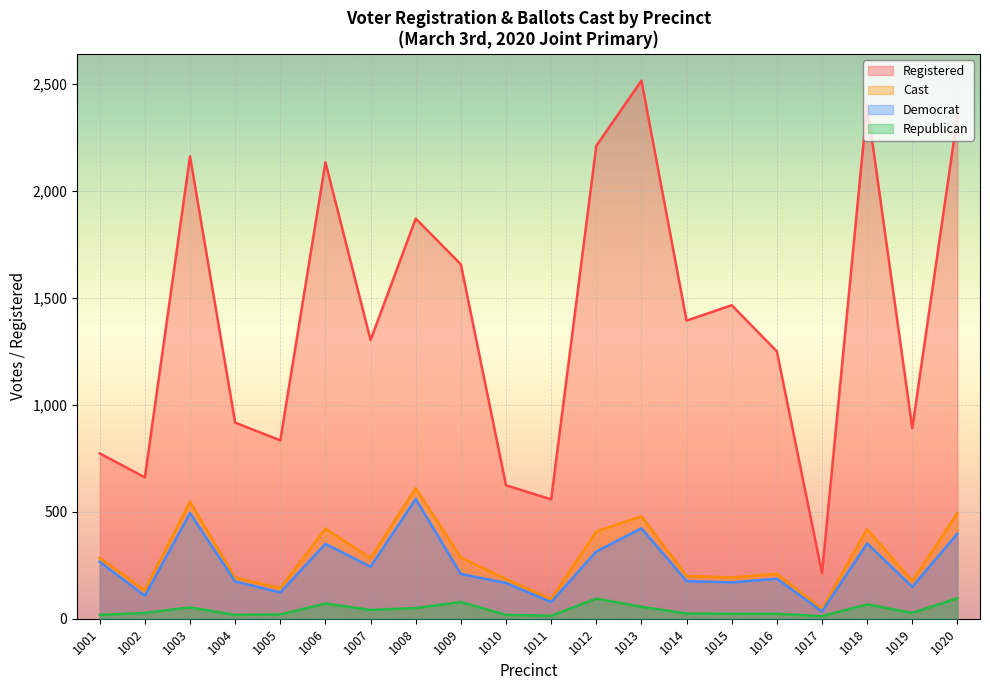

In republican, how many points are lower than both neighbors (excluding endpoints)?

5